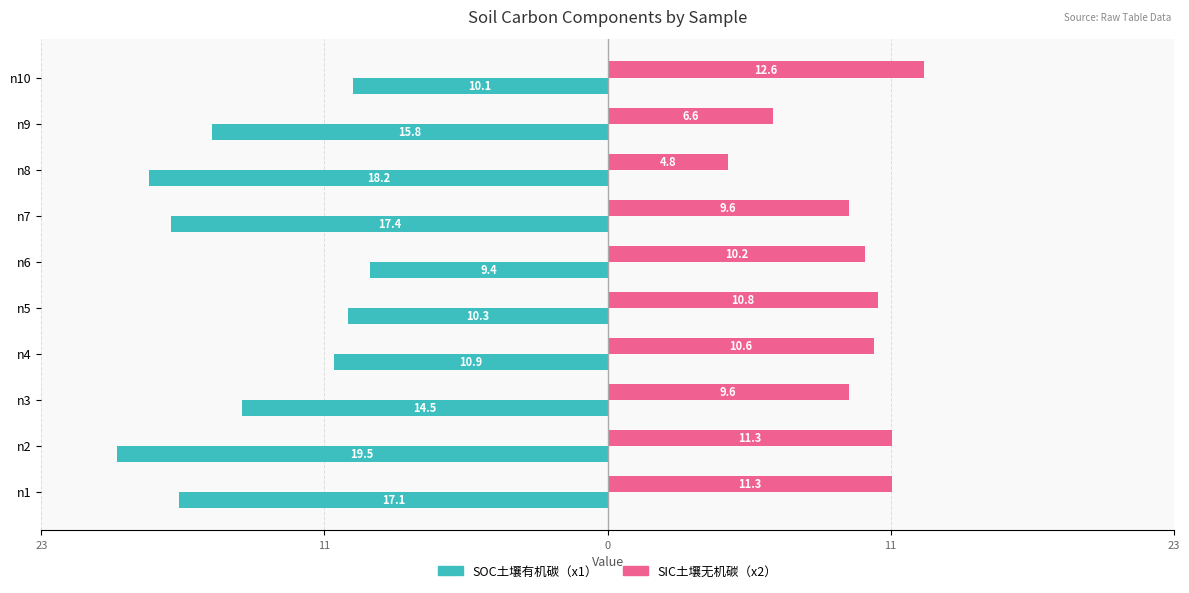

What are all the series names shown in the legend?

SOC土壤有机碳（x1）, SIC土壤无机碳（x2）